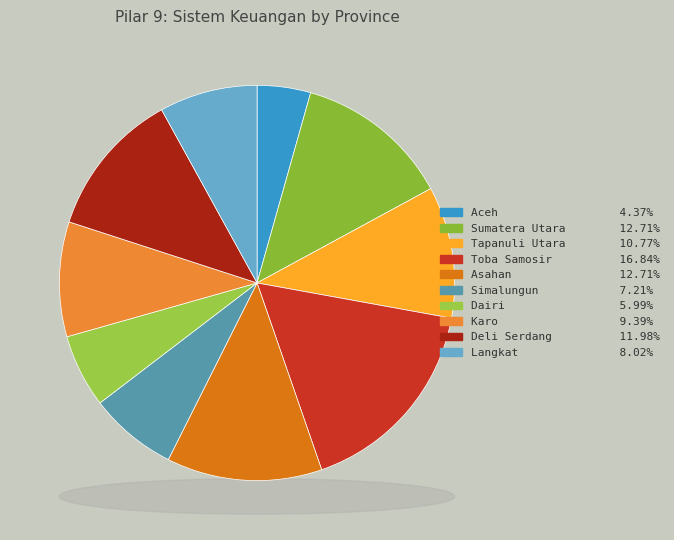

Does Aceh represent more than half of the total?

No